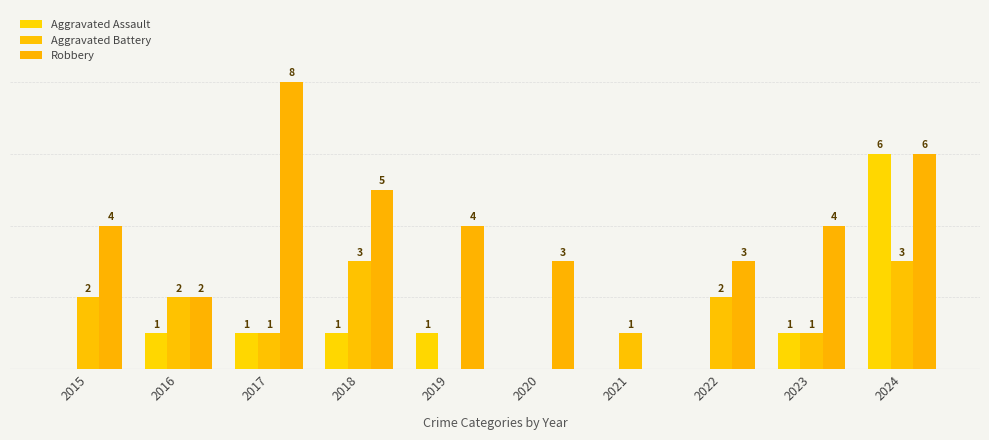

Are the bars grouped side by side (vs. stacked)?

Yes